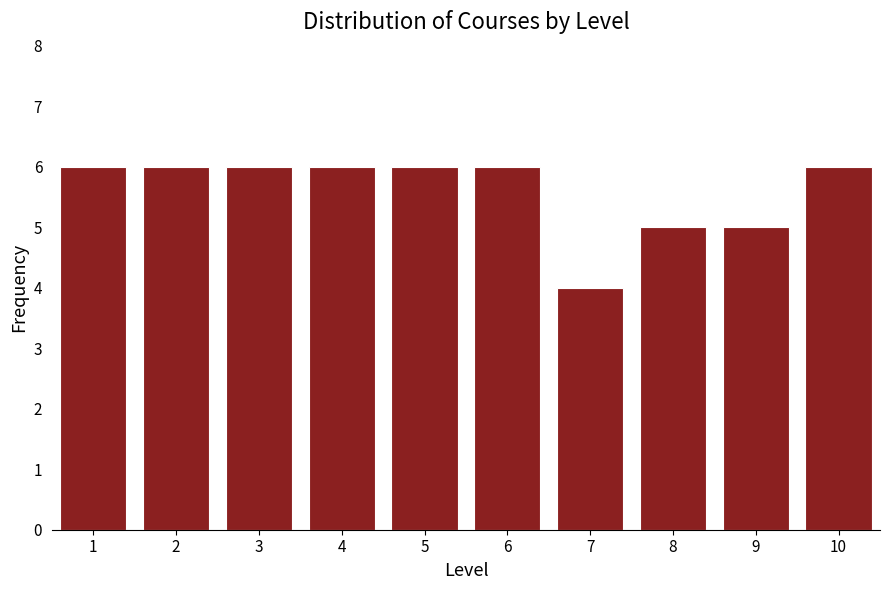

Reading left to right, list all the values displayed in this chart.

1=6	2=6	3=6	4=6	5=6	6=6	7=4	8=5	9=5	10=6